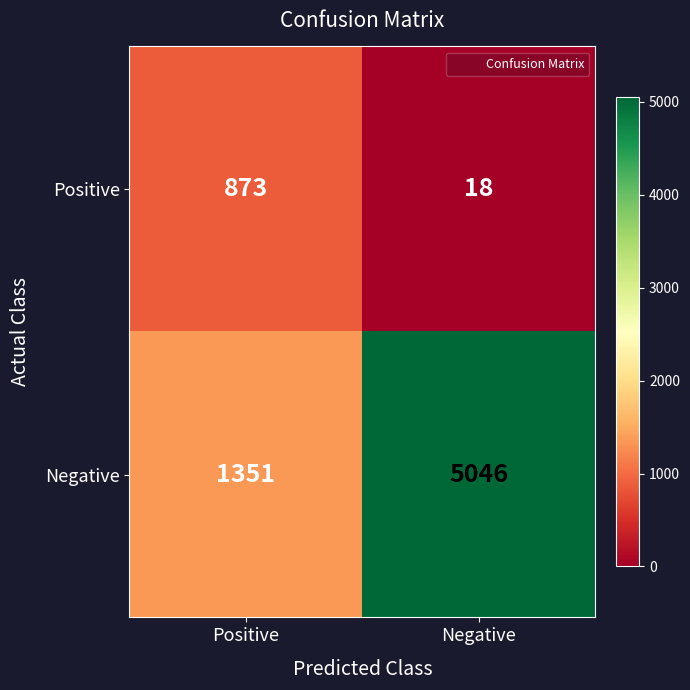

What is the minimum value shown in the chart?

18